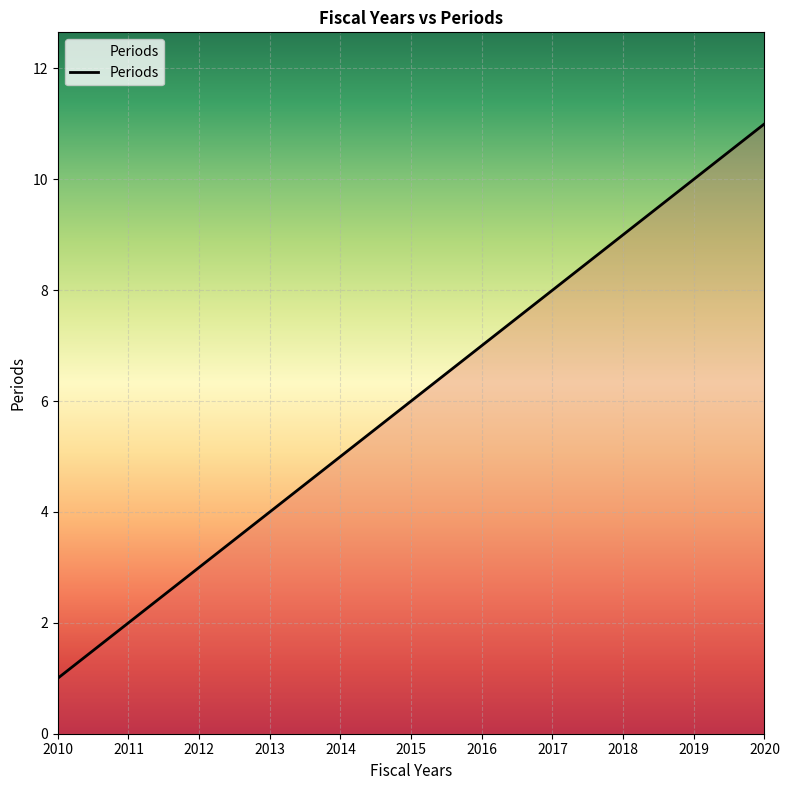

List the labels in order of value, smallest first.

2010, 2011, 2012, 2013, 2014, 2015, 2016, 2017, 2018, 2019, 2020